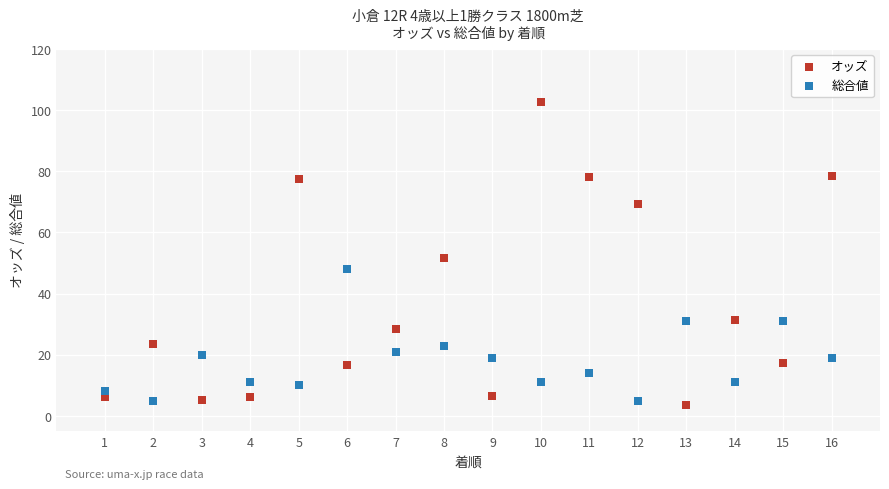

What is the X range (max minus min) for the scatter plot?

15.0